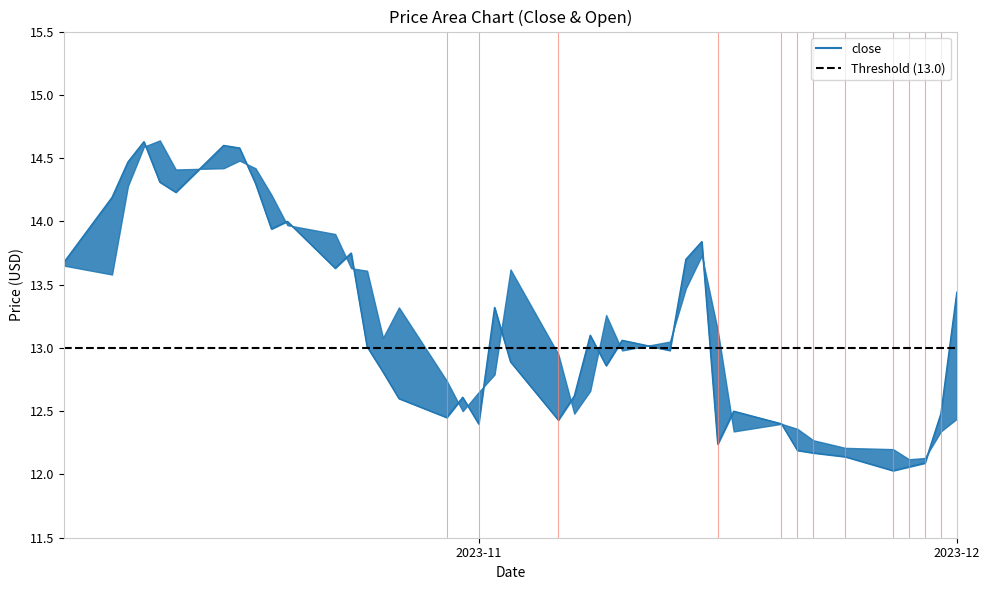

Is it true that the value at 2023-11 is 21.3?

False